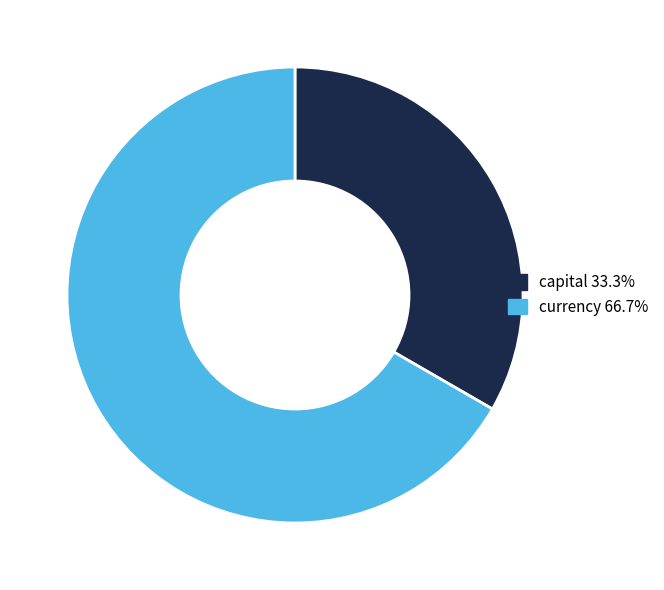

Does any single category account for the majority?

Yes